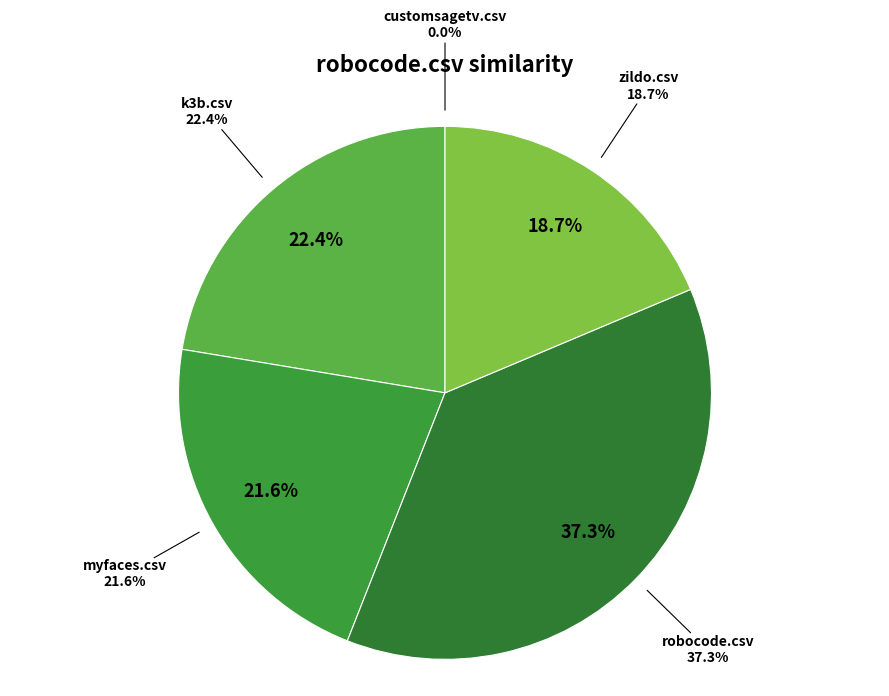

To the nearest percent, what is the combined percentage of zildo.csv and myfaces.csv?

40%